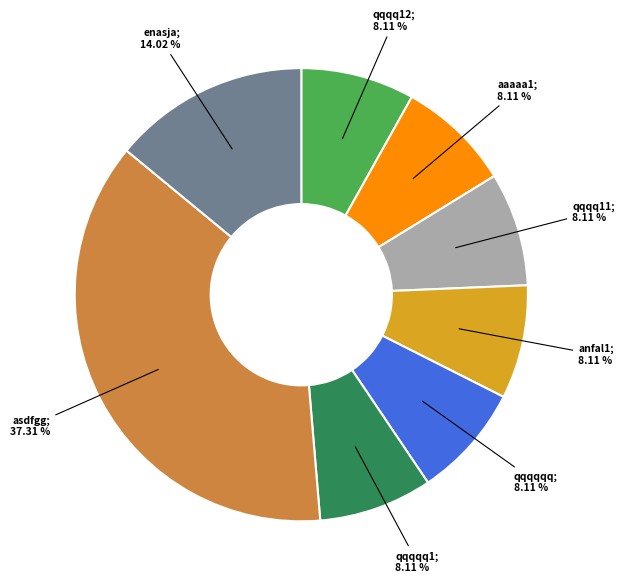

How many slices are in this pie chart?

8